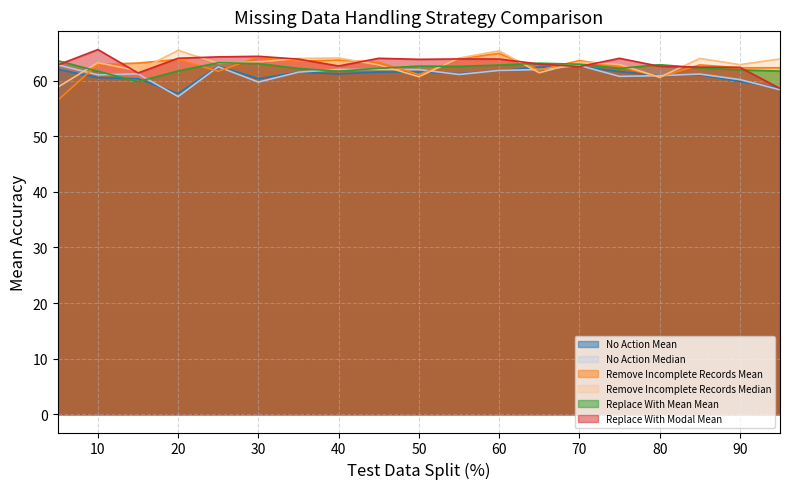

Reading left to right, what are all the values shown in this chart?

No Action Mean: 62.1	60.5	60.3	57.7	62.6	60.3	61.5	61.2	61.5	61.6	61.3	61.8	62.4	62.5	61.6	60.9	61.1	59.8	58.6
No Action Median: 62.8	61.0	61.2	57.1	62.5	59.7	61.5	62.0	62.0	62.0	61.1	61.8	62.0	62.7	60.8	60.9	61.2	60.2	58.4
Remove Incomplete Records Mean: 56.5	62.9	63.2	63.8	61.7	64.3	63.5	63.7	63.3	61.1	63.9	64.9	61.9	63.6	62.5	60.6	62.8	62.3	62.3
Remove Incomplete Records Median: 58.8	63.2	61.8	65.4	63.1	63.4	64.0	64.1	62.8	60.7	64.0	65.3	61.4	63.4	62.9	60.6	64.0	62.9	63.9
Replace With Mean Mean: 63.6	61.7	59.8	61.8	63.2	63.1	62.2	61.7	62.2	62.6	62.6	62.8	63.1	63.0	62.2	62.9	62.3	61.9	61.7
Replace With Modal Mean: 62.8	65.6	61.4	64.0	64.3	64.4	63.9	62.6	64.0	63.8	63.9	63.9	63.0	62.5	64.0	62.6	62.4	62.4	58.6